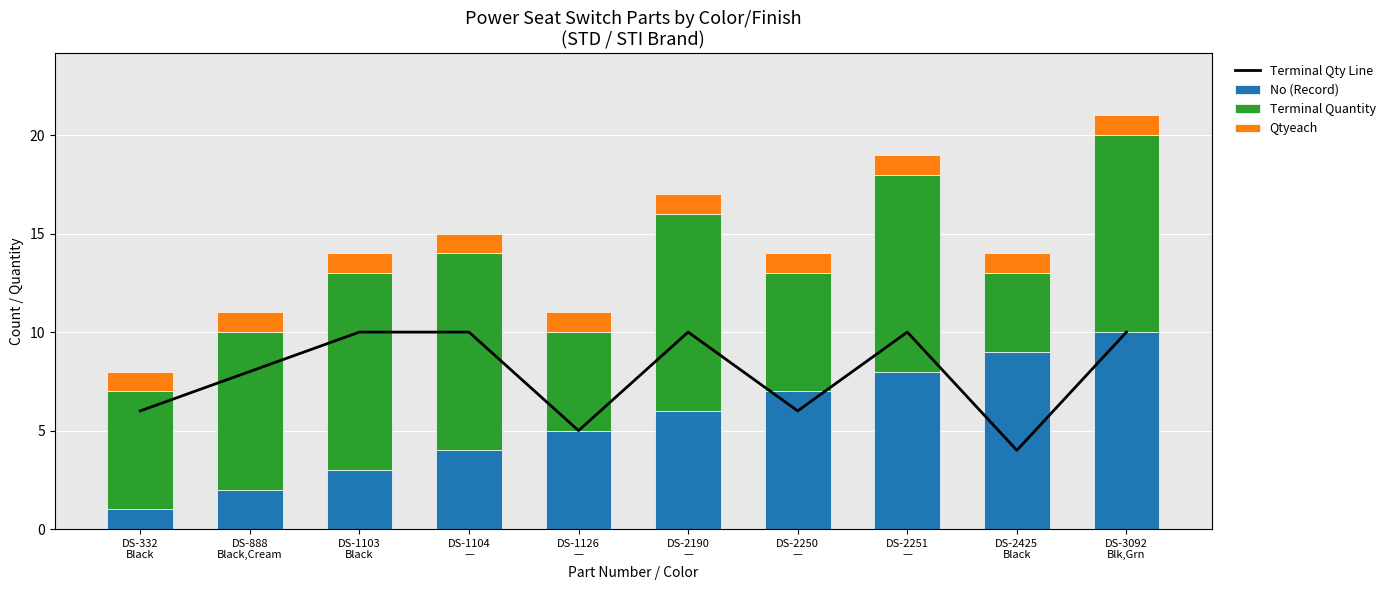

What is the difference between the highest and lowest values at DS-2425
Black?

8